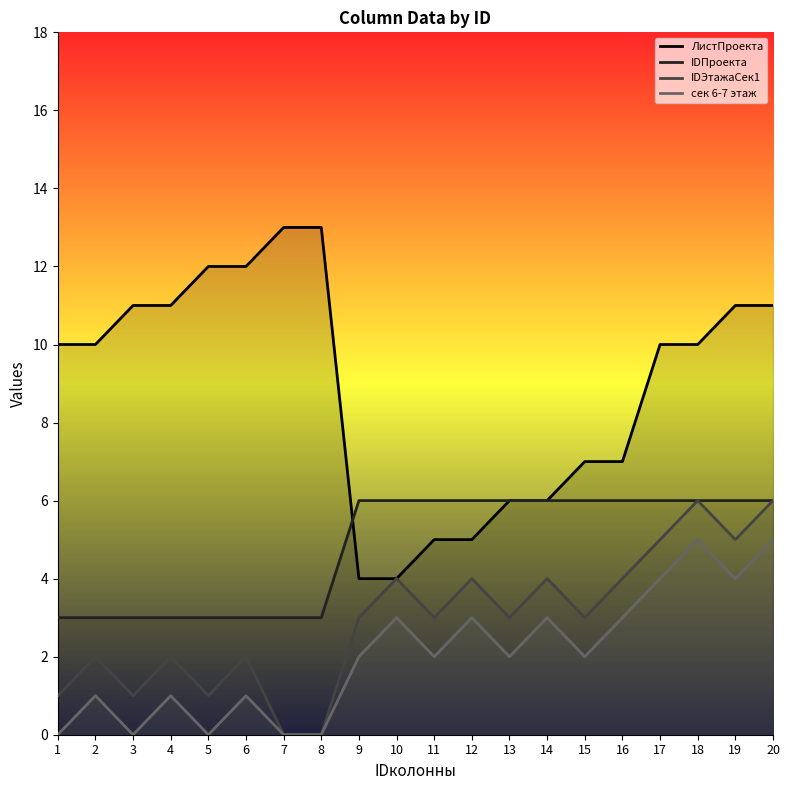

True or false: ЛистПроекта has a value of 12 at 6.

True